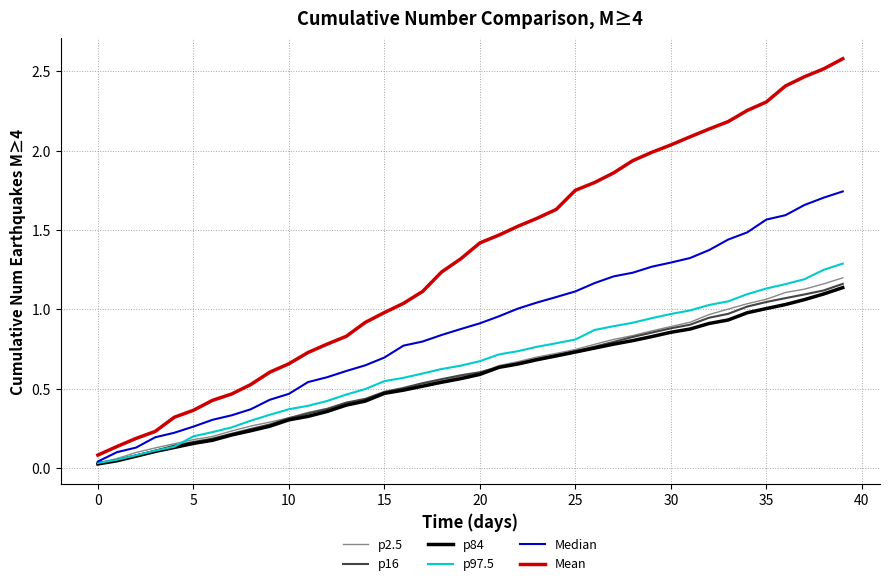

What are all the series names shown in the legend?

p2.5, p16, p84, p97.5, Median, Mean